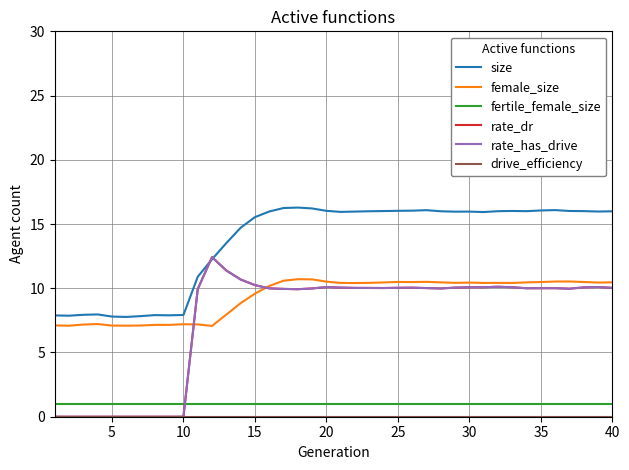

Is this an area chart (filled region under the line)?

No